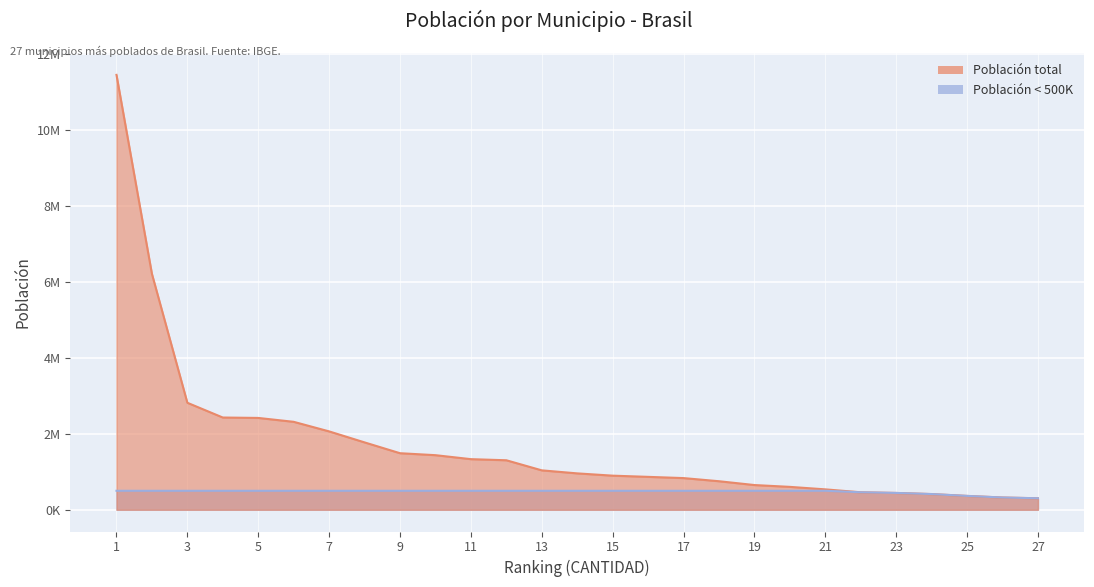

Does the chart display data point markers on the line(s)?

No